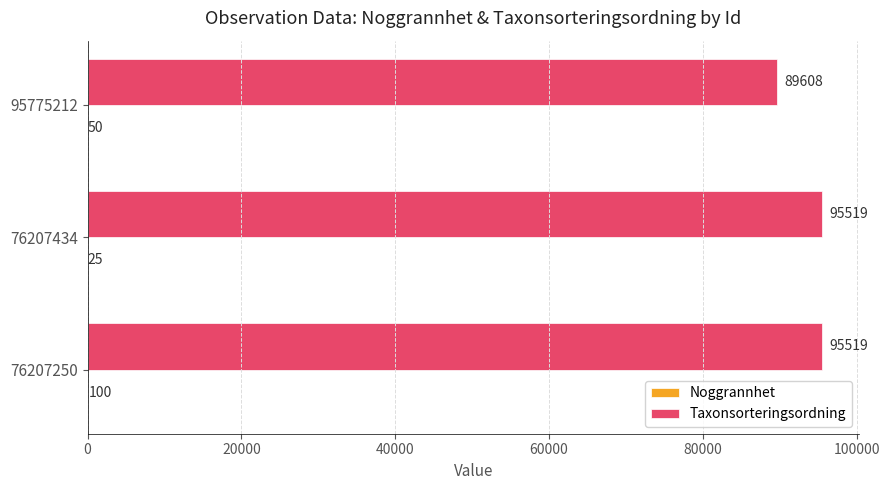

Between 76207434 and 95775212, which series saw the biggest shift?

Taxonsorteringsordning